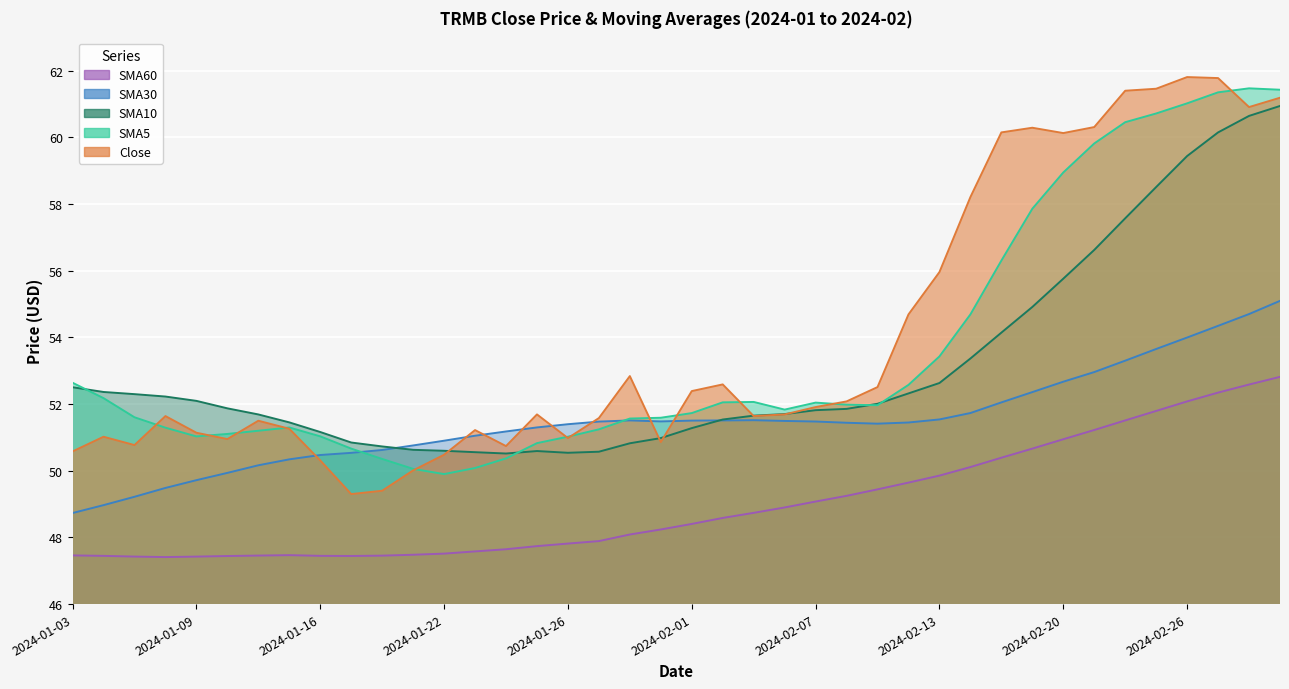

True or false: Close has a value of 26.6 at 2024-02-13.

False